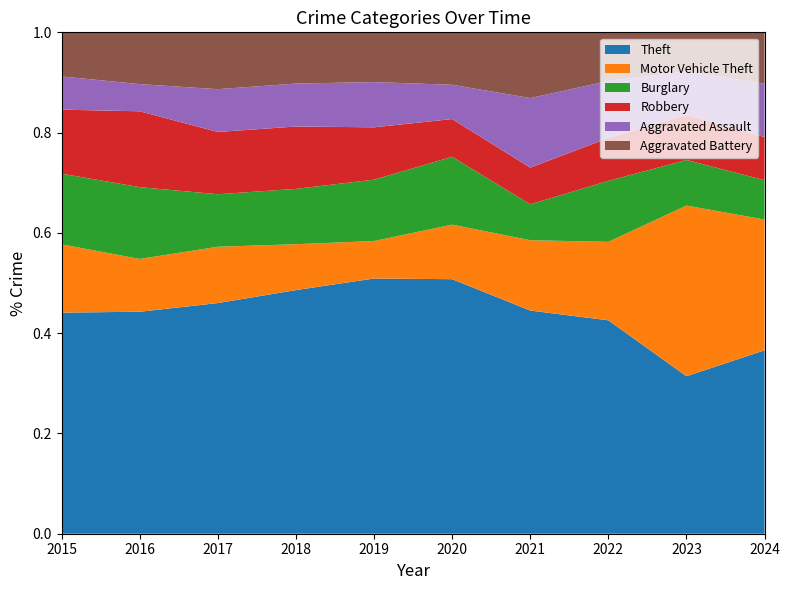

What are all the series names shown in the legend?

Theft, Motor Vehicle Theft, Burglary, Robbery, Aggravated Assault, Aggravated Battery